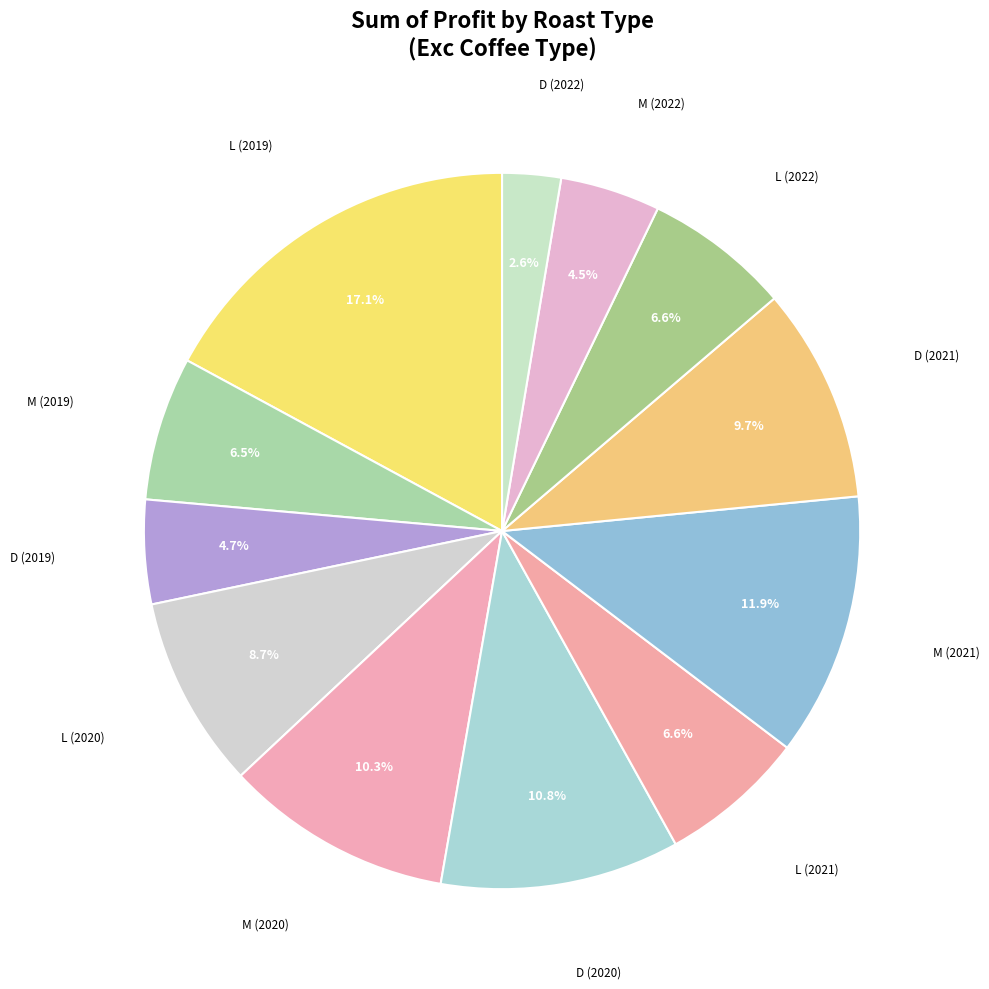

How many slices are in this pie chart?

12